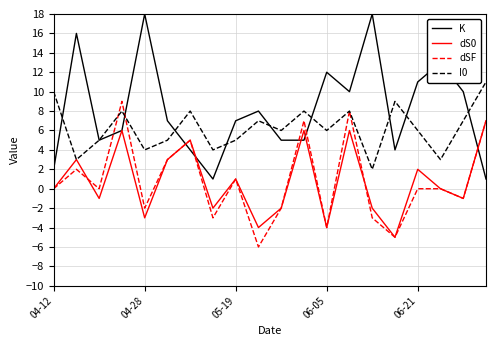

Which series has the largest range (max minus min)?

K